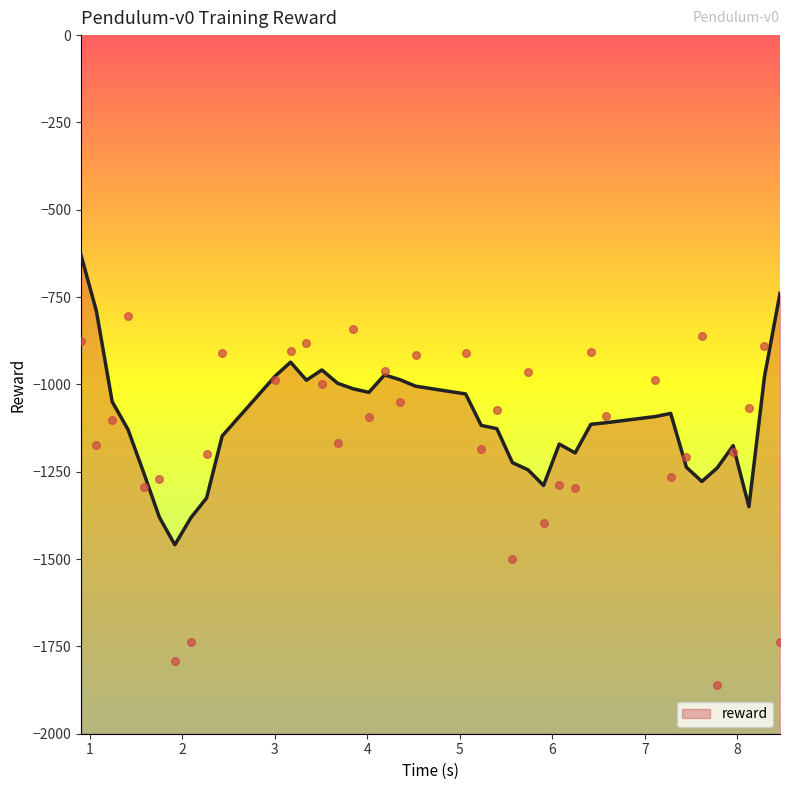

Which has a higher value, 7.784877 or 4.356157?

4.356157